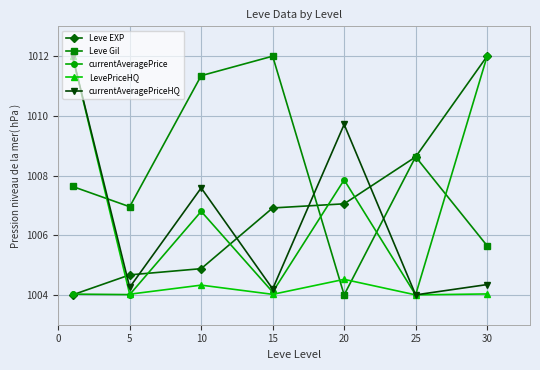

Is this an area chart (filled region under the line)?

No